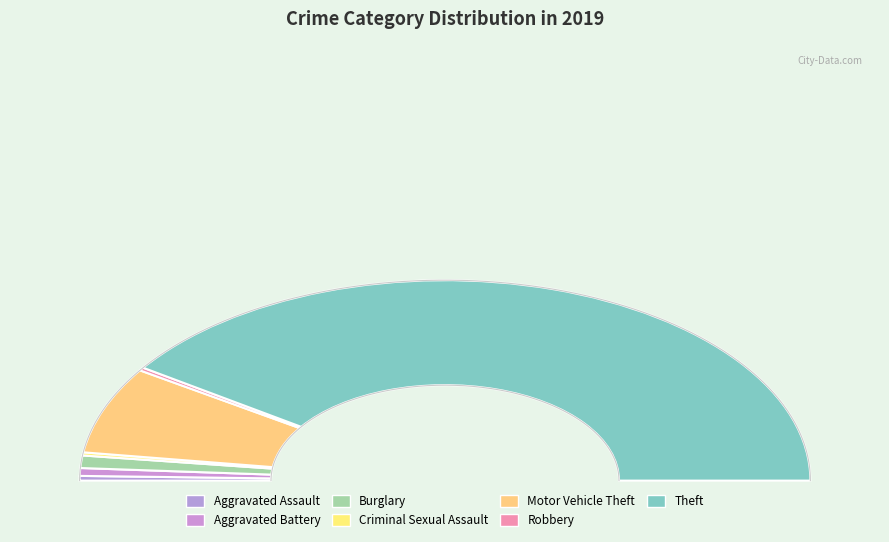

What percentage is the Aggravated Assault slice, to the nearest percent?

1%